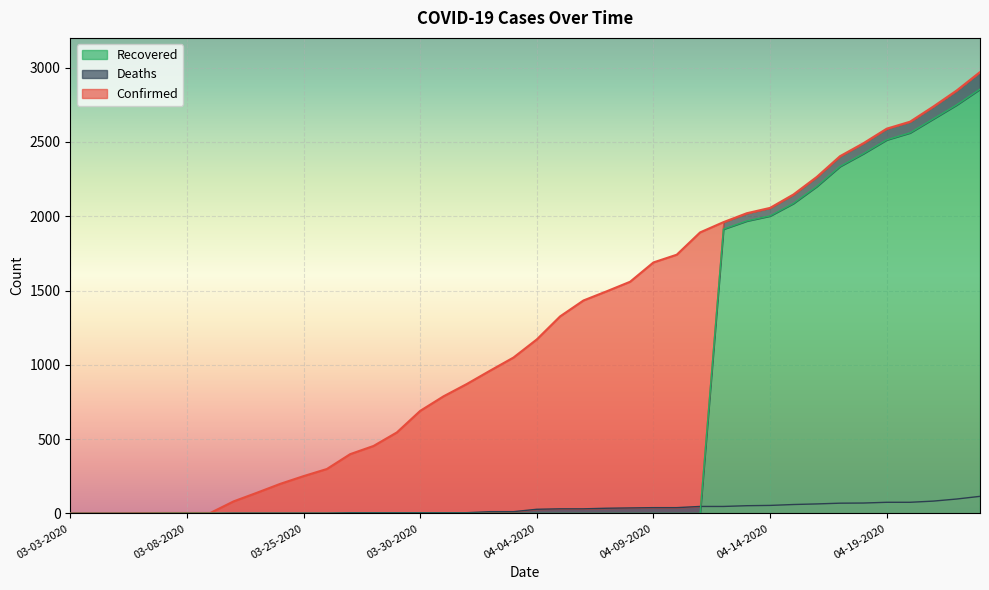

Rank the categories by Confirmed value from highest to lowest.

04-23-2020, 04-22-2020, 04-21-2020, 04-20-2020, 04-19-2020, 04-18-2020, 04-17-2020, 04-16-2020, 04-15-2020, 04-14-2020, 04-13-2020, 04-12-2020, 04-11-2020, 04-10-2020, 04-09-2020, 04-08-2020, 04-07-2020, 04-06-2020, 04-05-2020, 04-04-2020, 04-03-2020, 04-02-2020, 04-01-2020, 03-31-2020, 03-30-2020, 03-29-2020, 03-28-2020, 03-27-2020, 03-26-2020, 03-25-2020, 03-24-2020, 03-23-2020, 03-22-2020, 03-07-2020, 03-08-2020, 03-09-2020, 03-06-2020, 03-03-2020, 03-04-2020, 03-05-2020